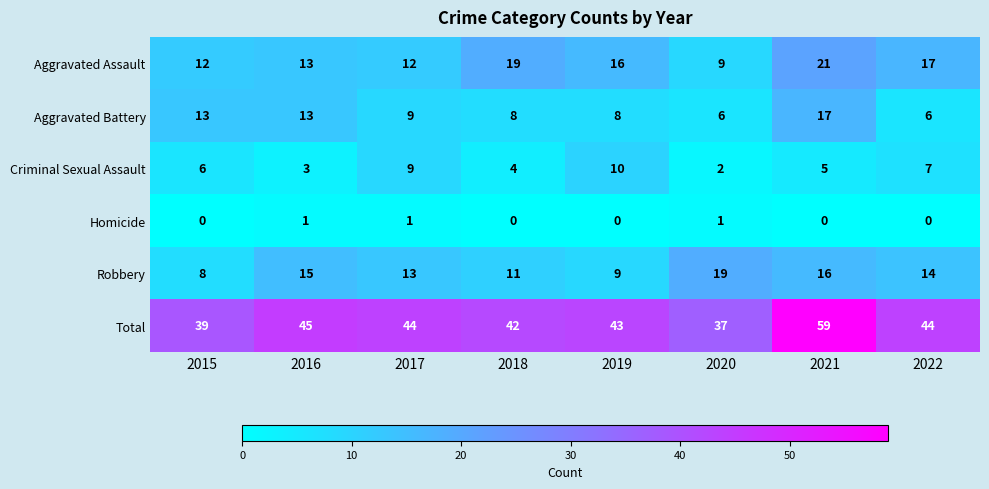

Where is Robbery nearest to the value 13?

2017